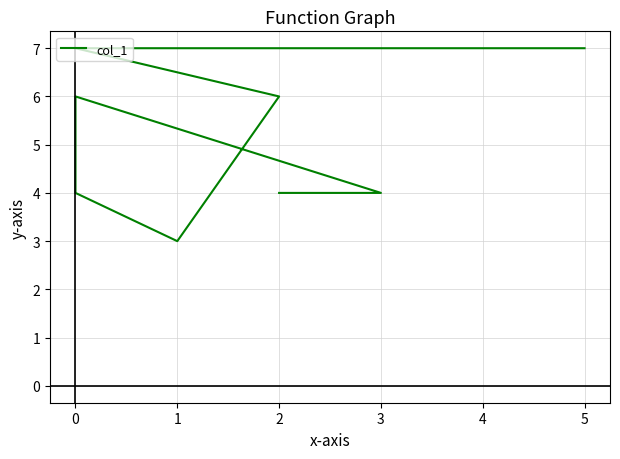

True or false: the data shows 7 at 3.

False